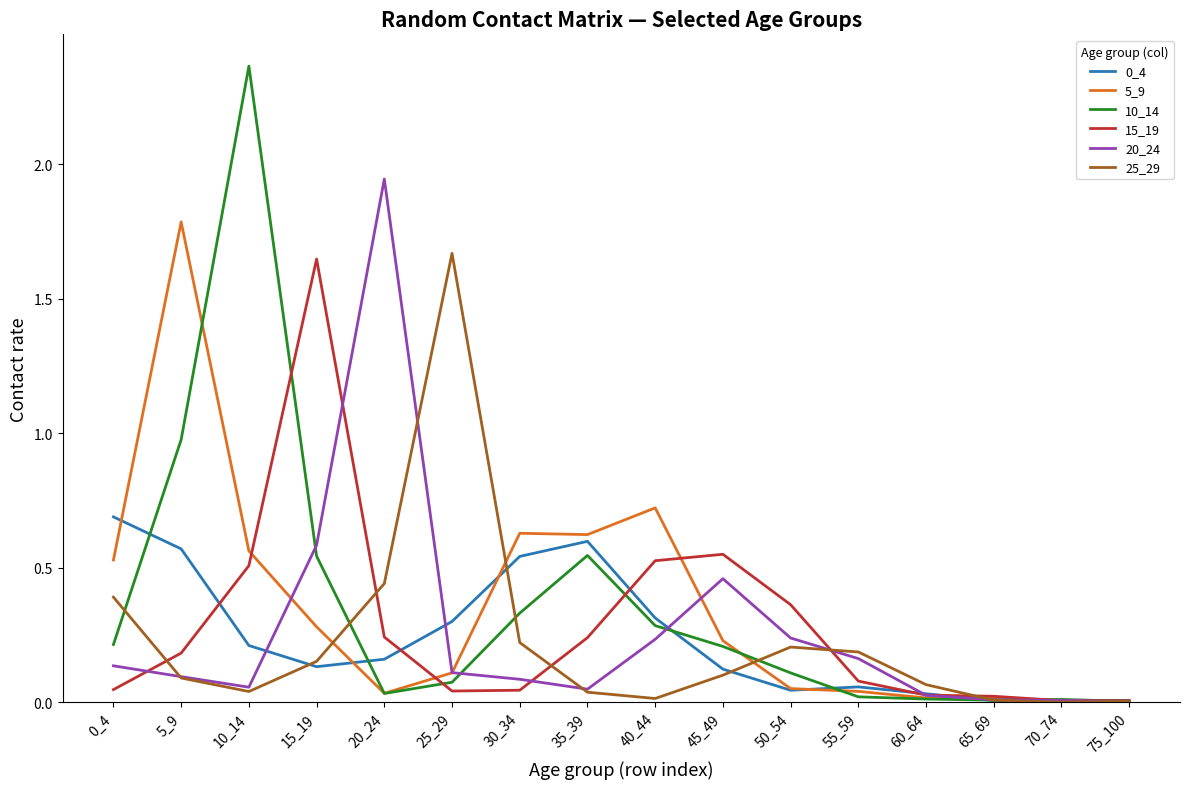

Is the value of 10_14 at 35_39 greater than the value of 15_19 at 0_4?

Yes